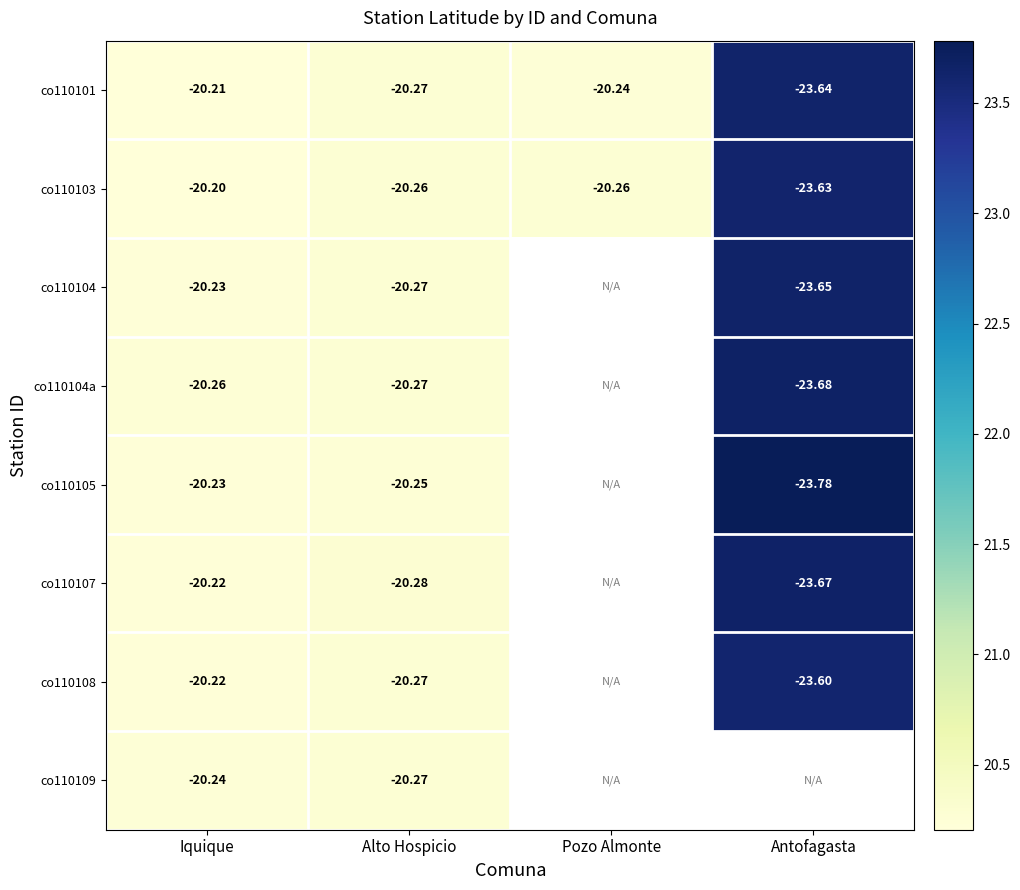

The co110105 series shows 31.6 at Alto Hospicio. True or false?

False